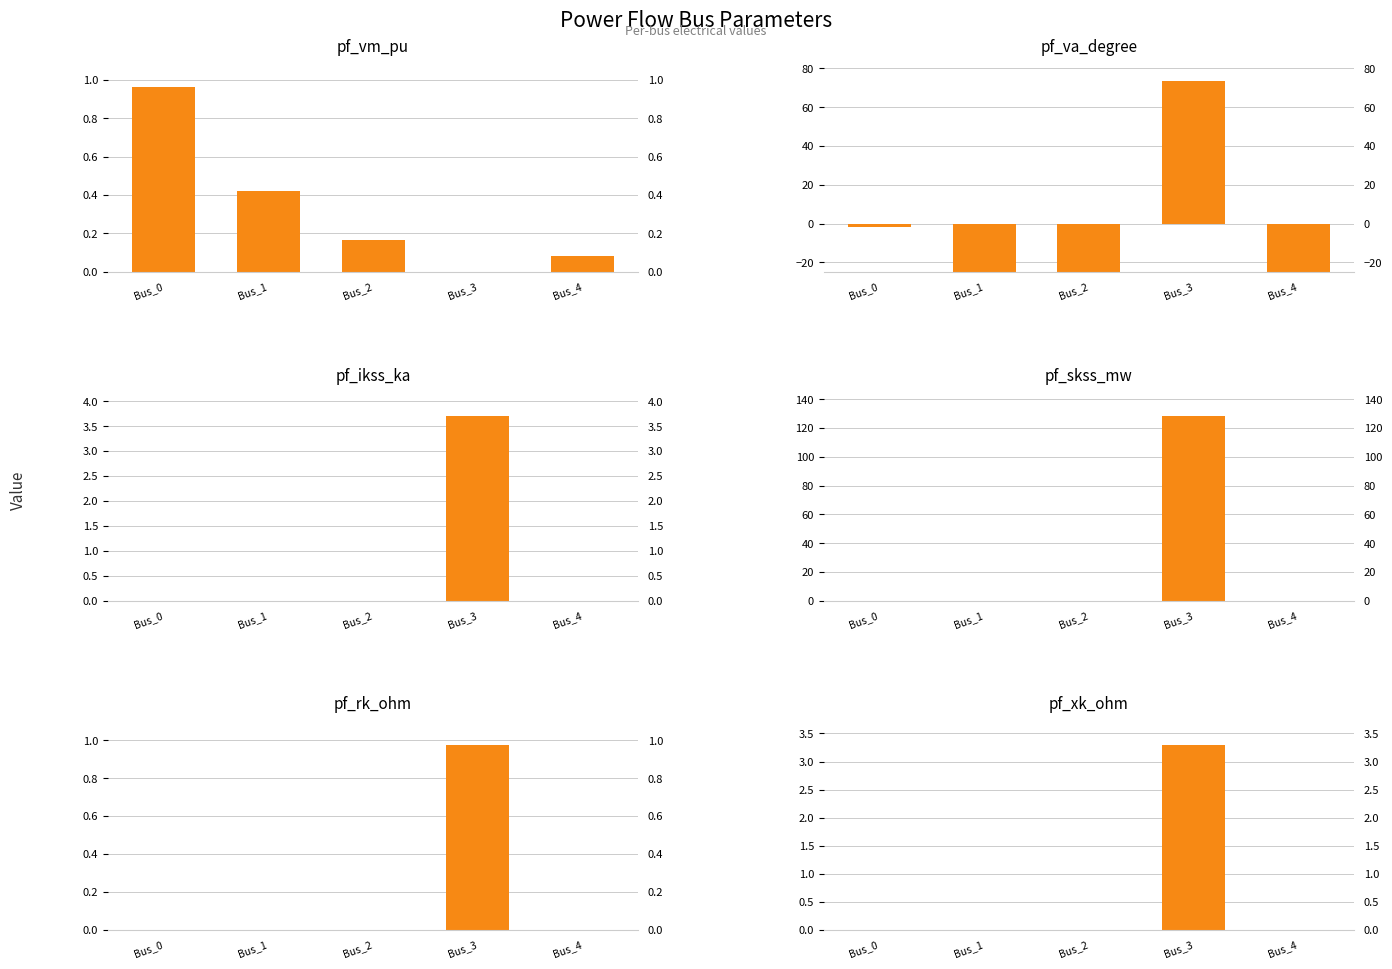

Which series has the largest total across all categories?

pf_skss_mw